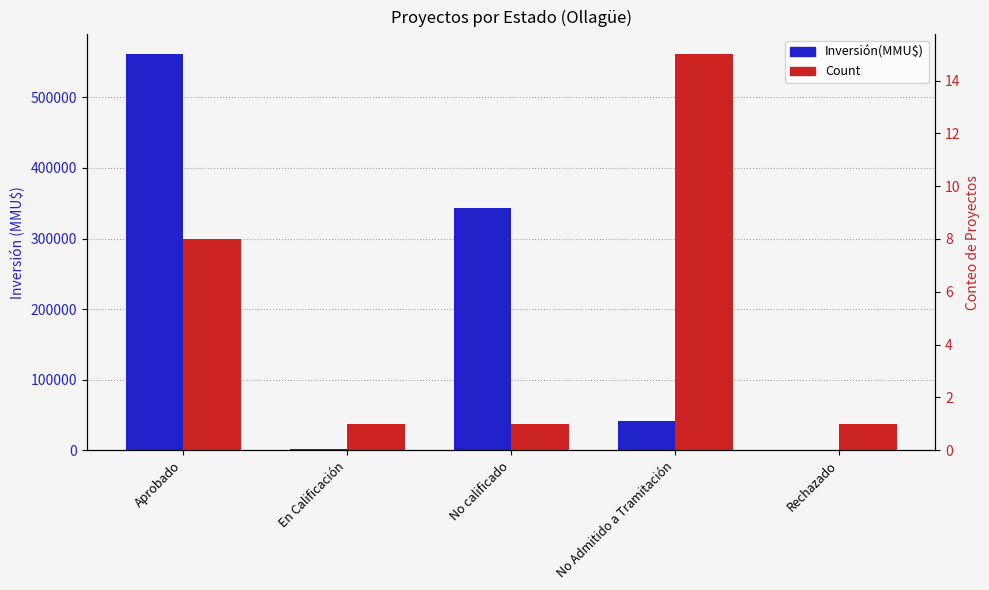

At which label does Count reach its peak?

No Admitido a Tramitación